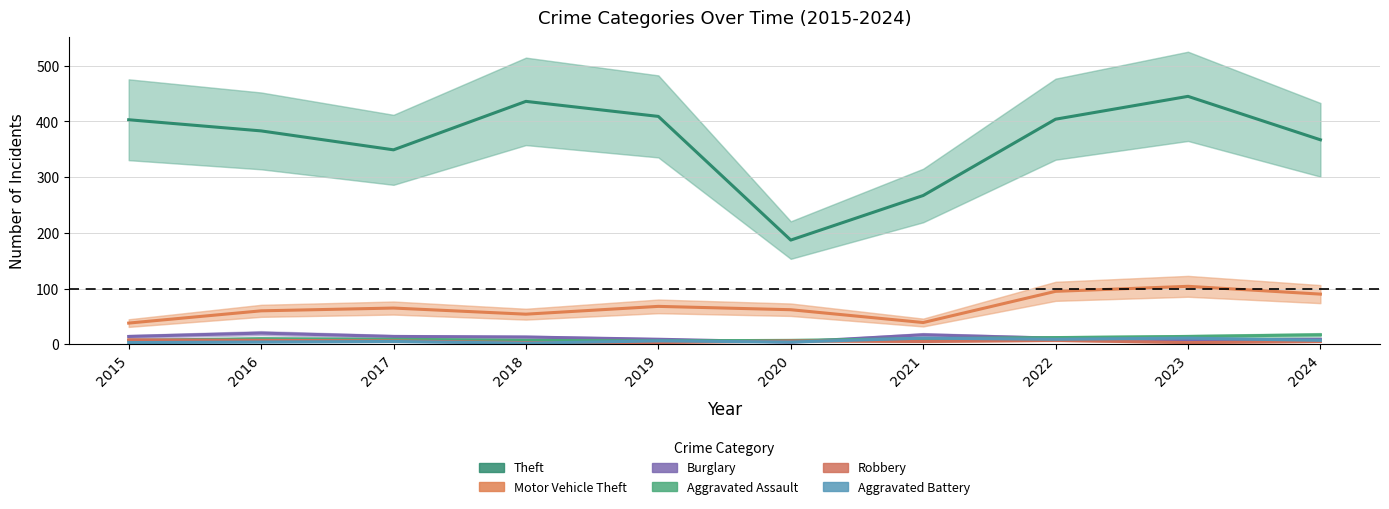

Which series has the largest total across all categories?

Theft